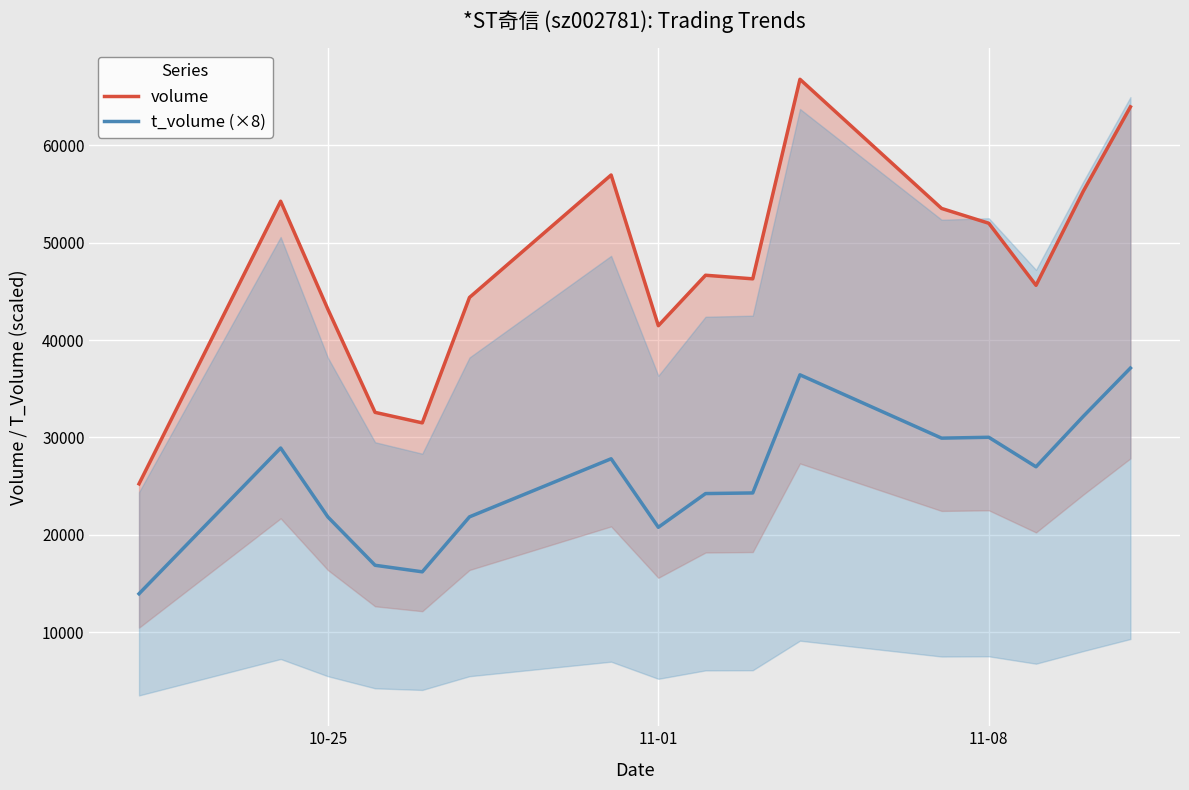

In volume, how many points are lower than both neighbors (excluding endpoints)?

4